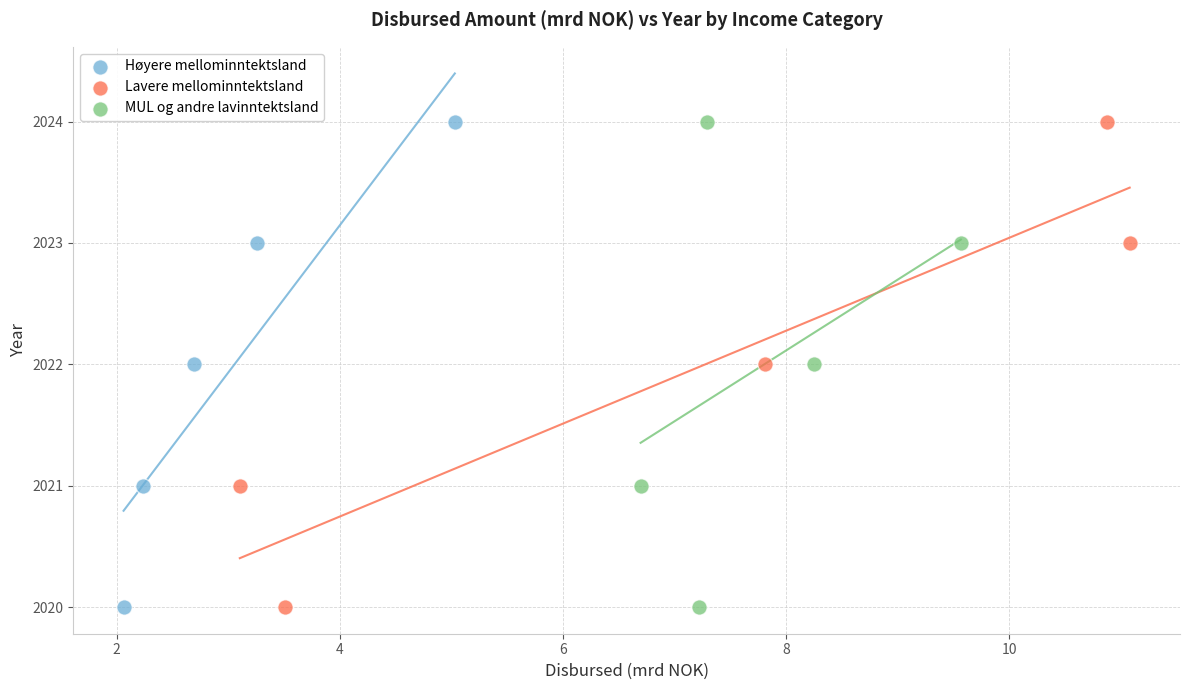

What are all the series names shown in the legend?

Høyere mellominntektsland, Lavere mellominntektsland, MUL og andre lavinntektsland